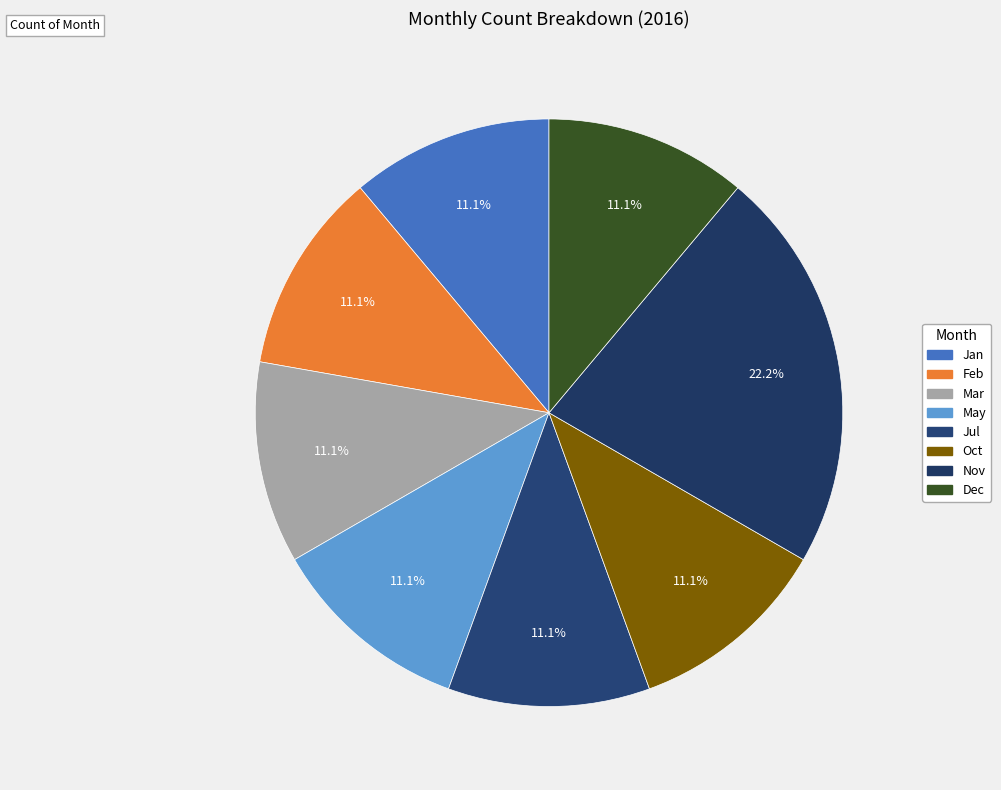

How many slices are in this pie chart?

8